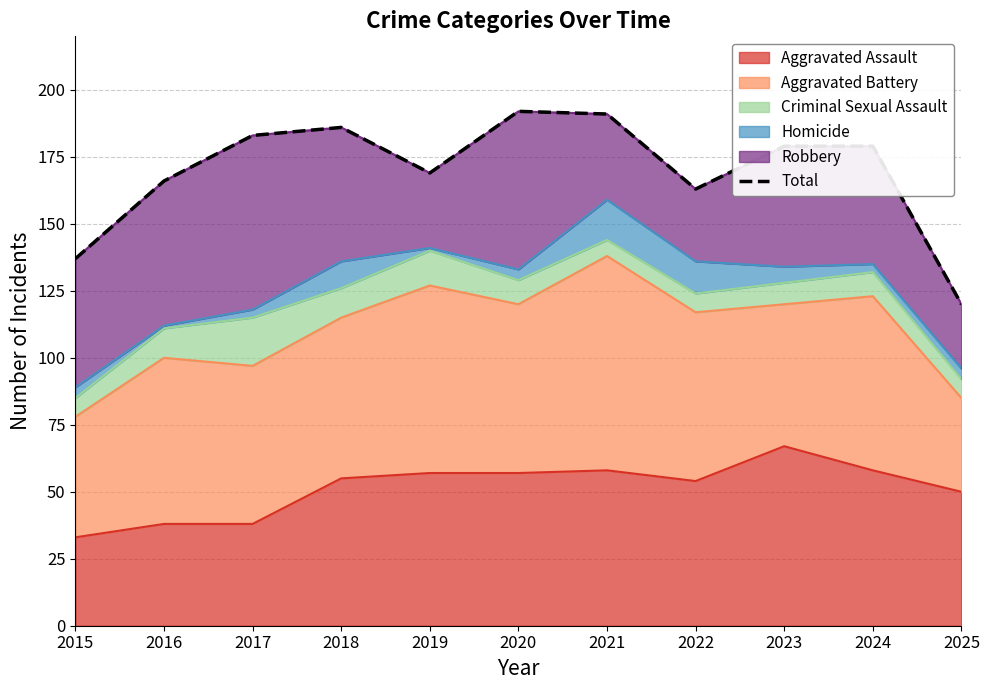

What is the ratio of the value at 2016 to the value at 2015?

1.2